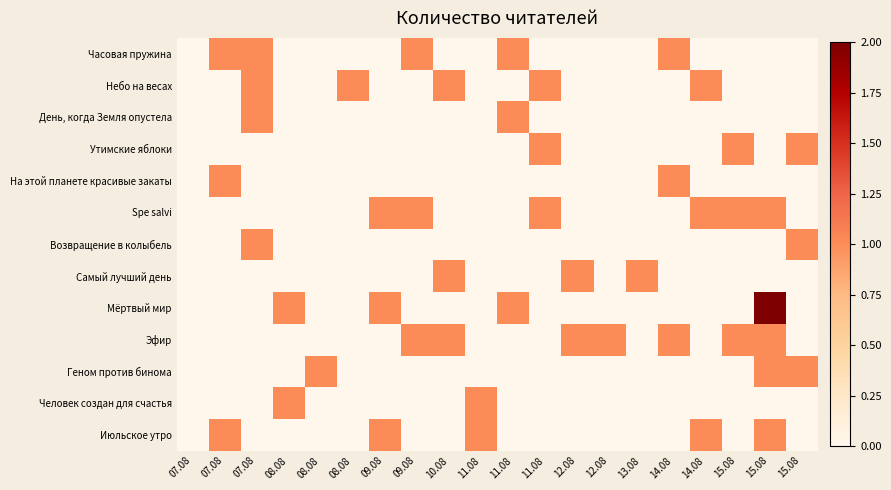

Which series has the widest spread of values?

Мёртвый мир